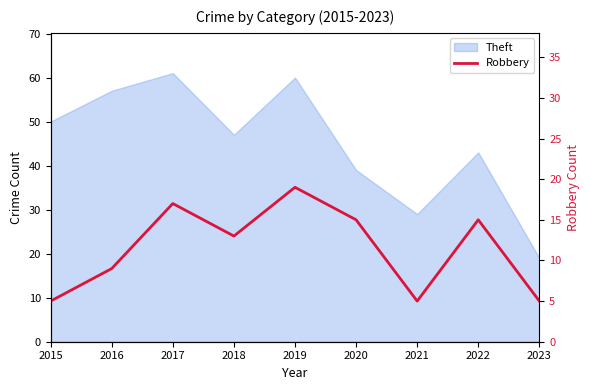

Reading right to left, what are all the values shown in this chart?

2023=5	2022=15	2021=5	2020=15	2019=19	2018=13	2017=17	2016=9	2015=5